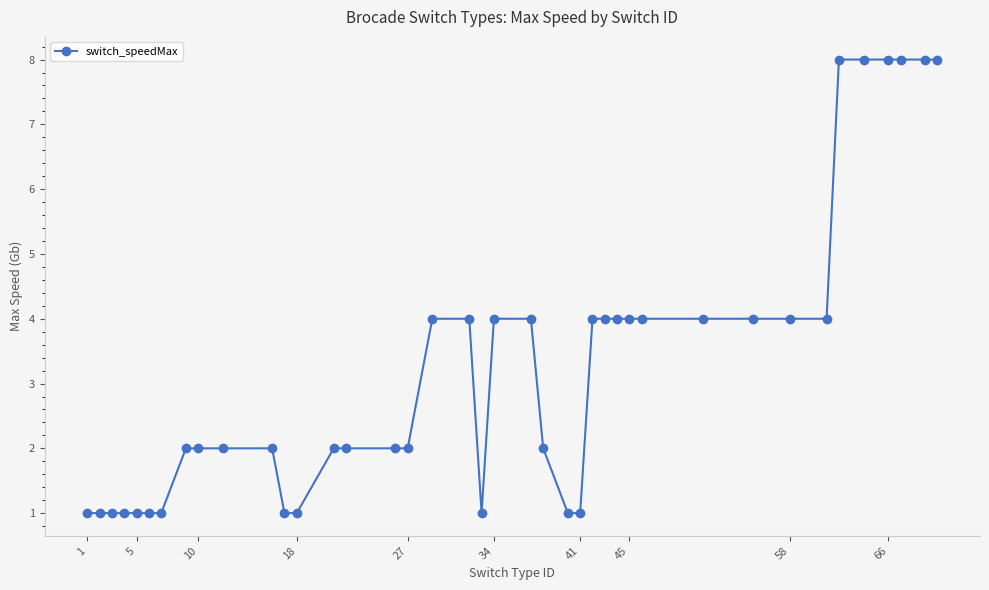

What is the value of the 26th point from the left?

4